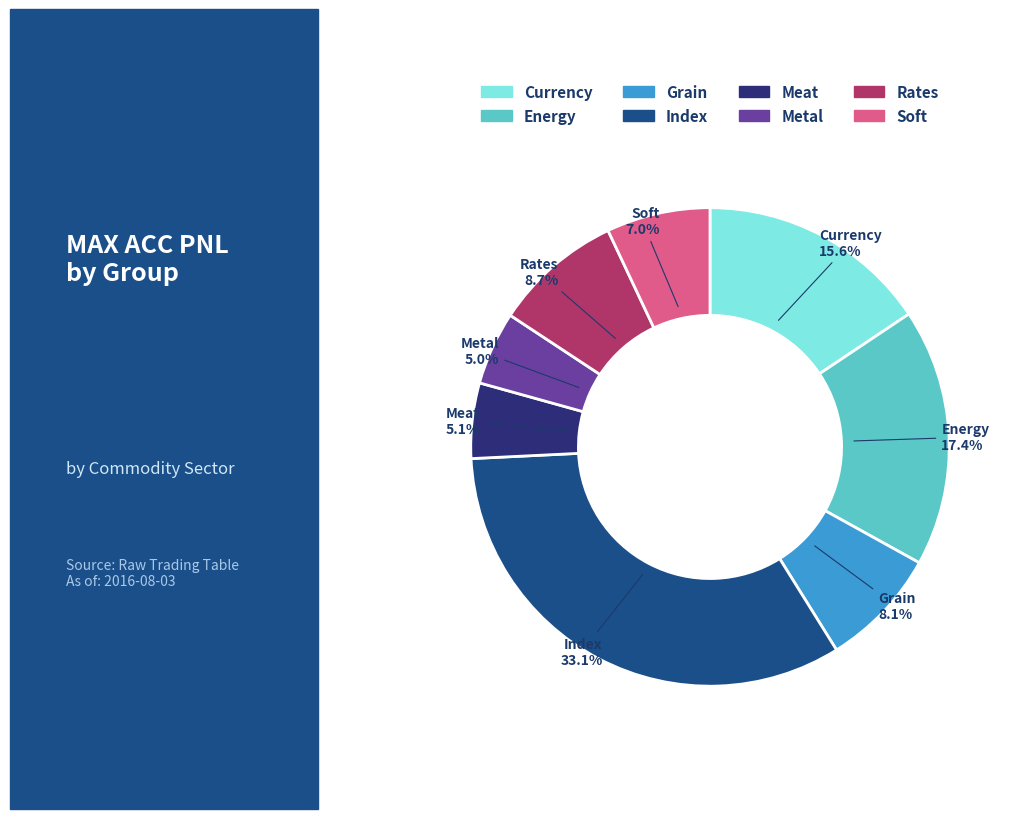

Count the number of slices in the pie.

8